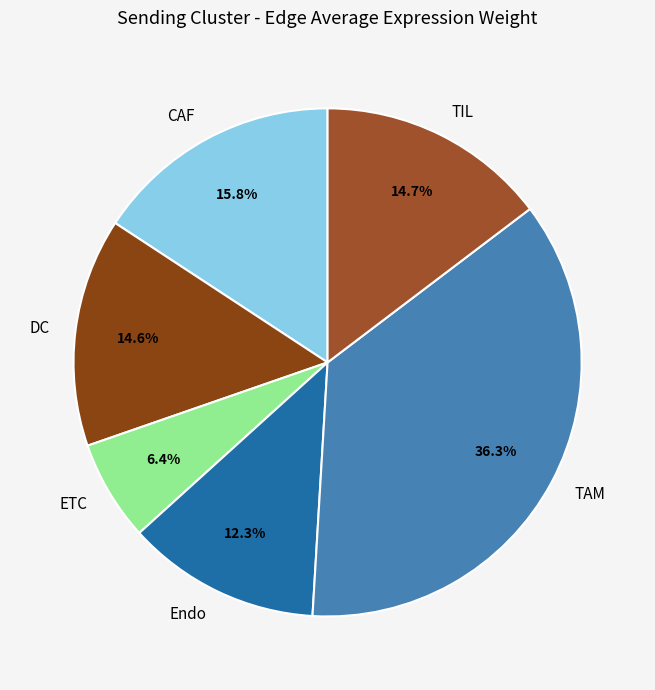

Count the number of slices in the pie.

6